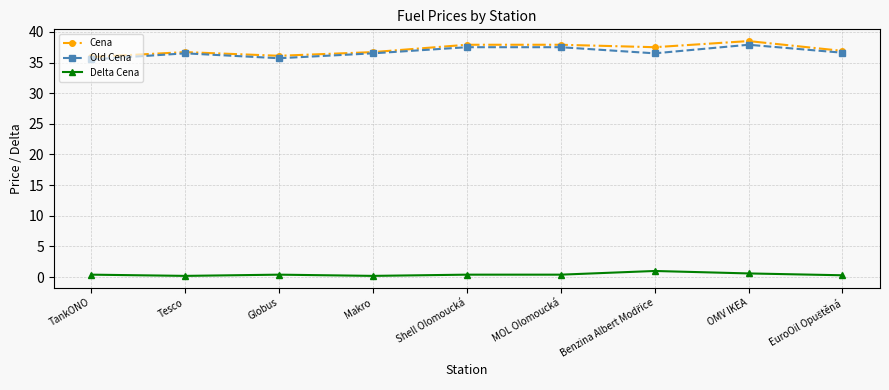

Which series has the widest spread of values?

Cena